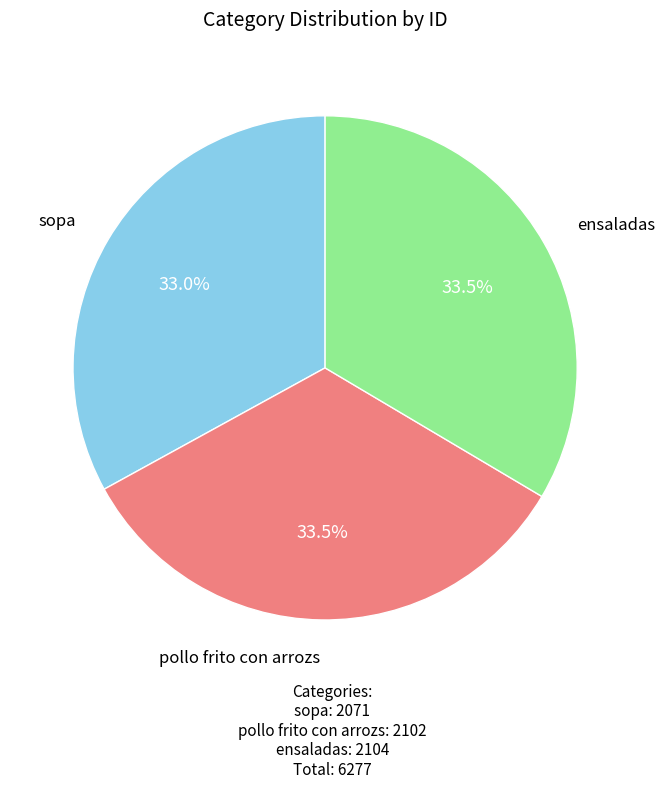

Which has a higher value, ensaladas or sopa?

ensaladas